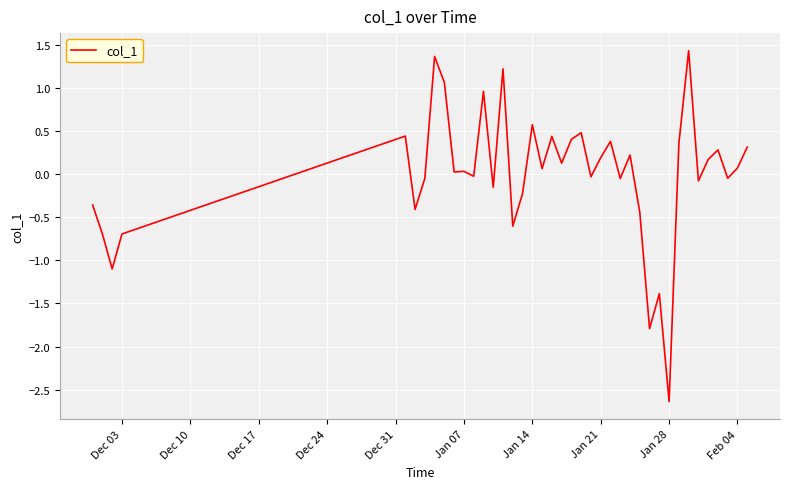

What is the difference between the maximum and minimum values?

4.1